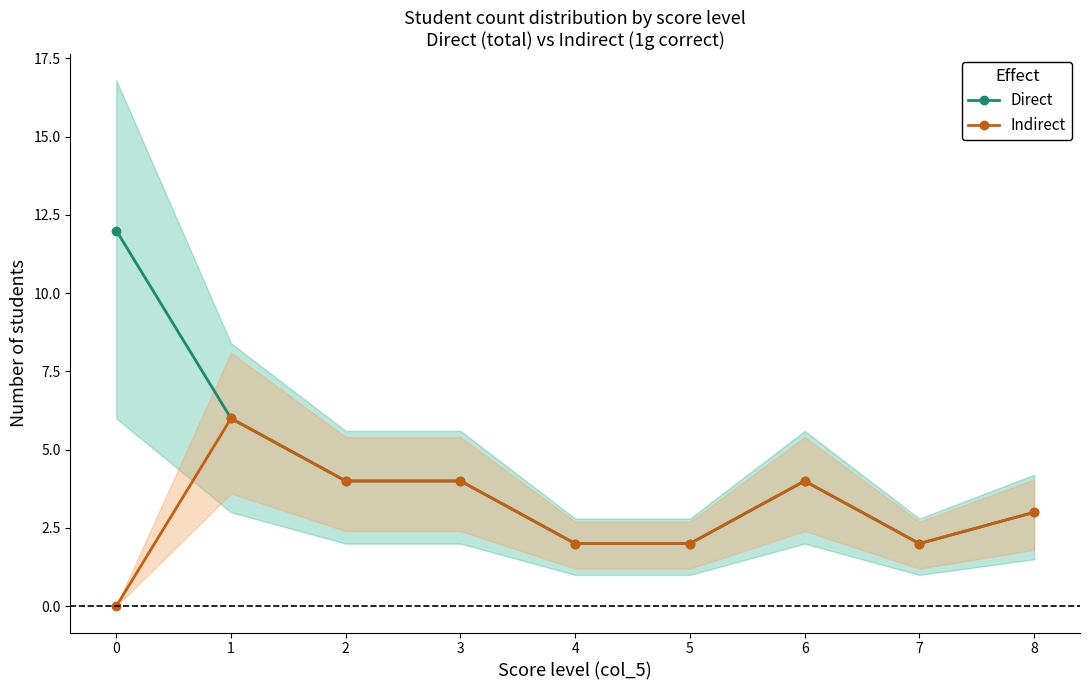

True or false: Direct and Indirect intersect in this chart.

False